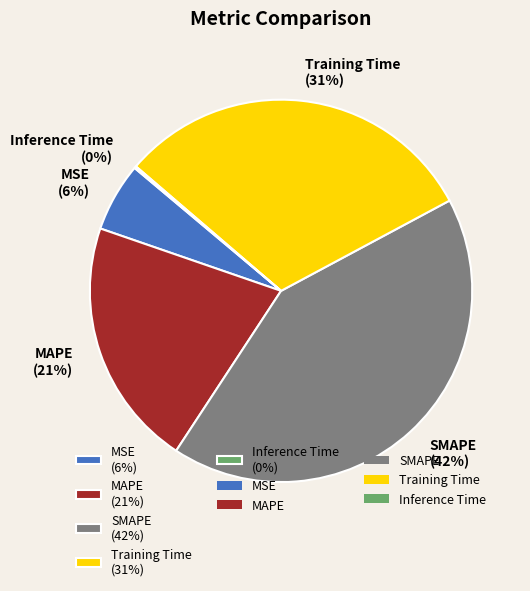

To the nearest percent, what is the average slice percentage?

20%